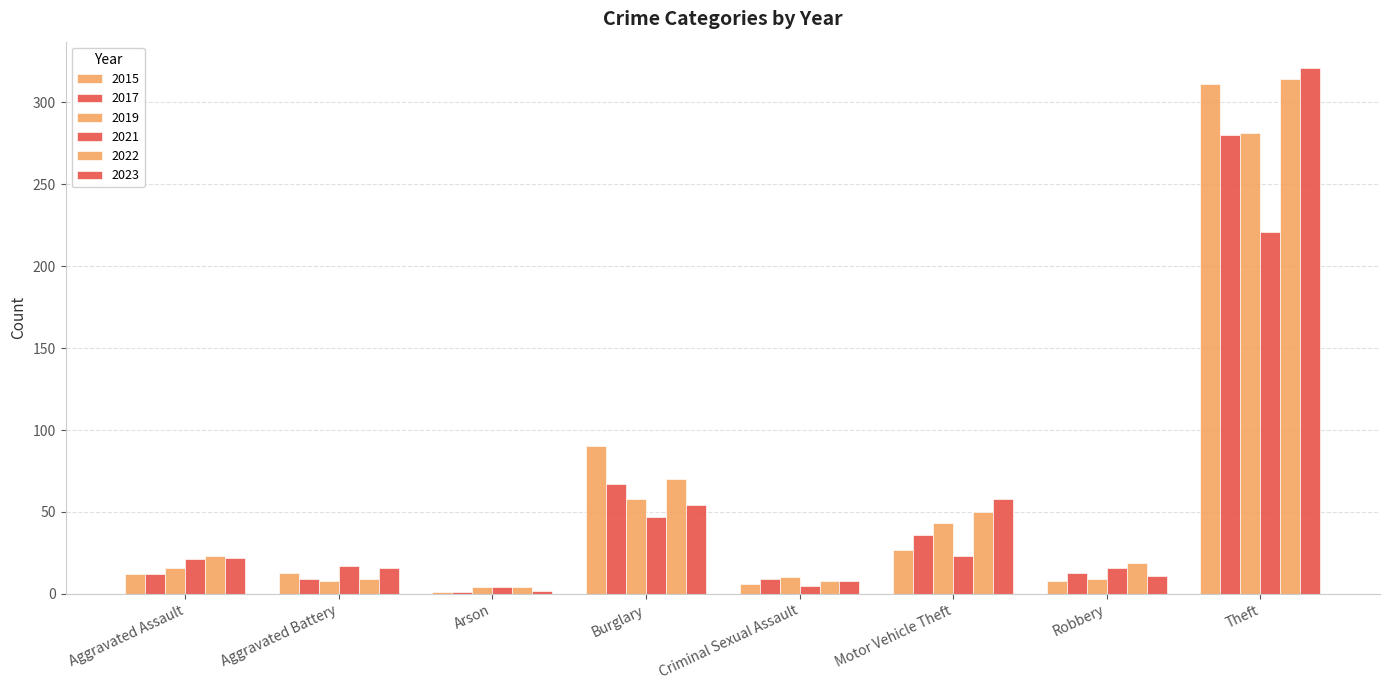

Count the number of data series in this chart.

6